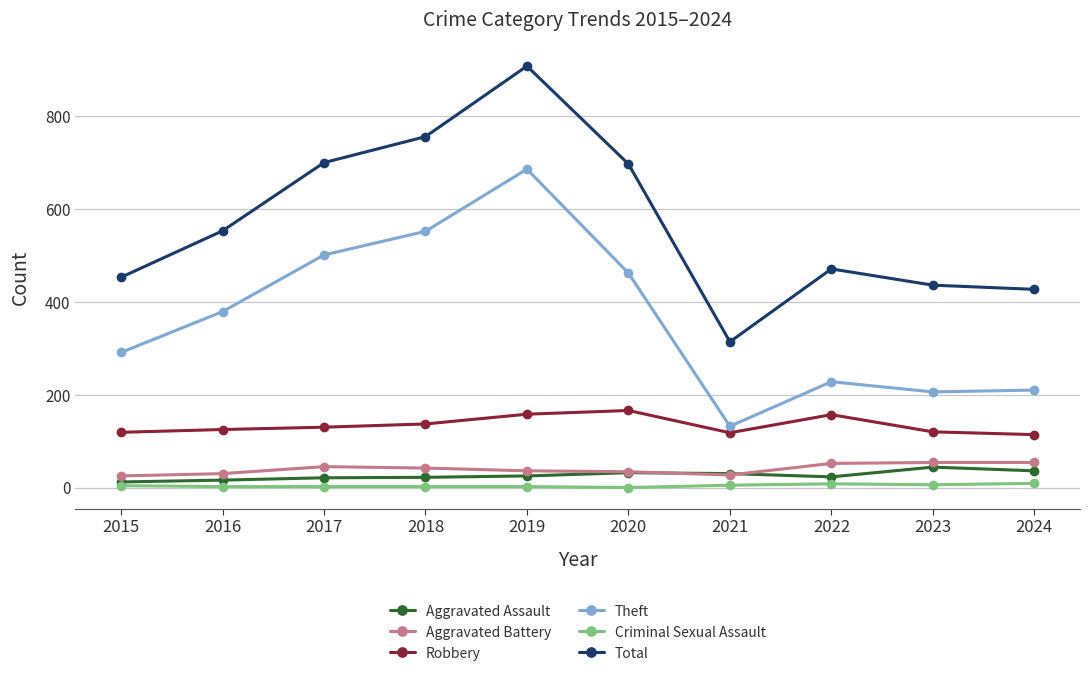

Which series changed the most between 2018 and 2024?

Theft